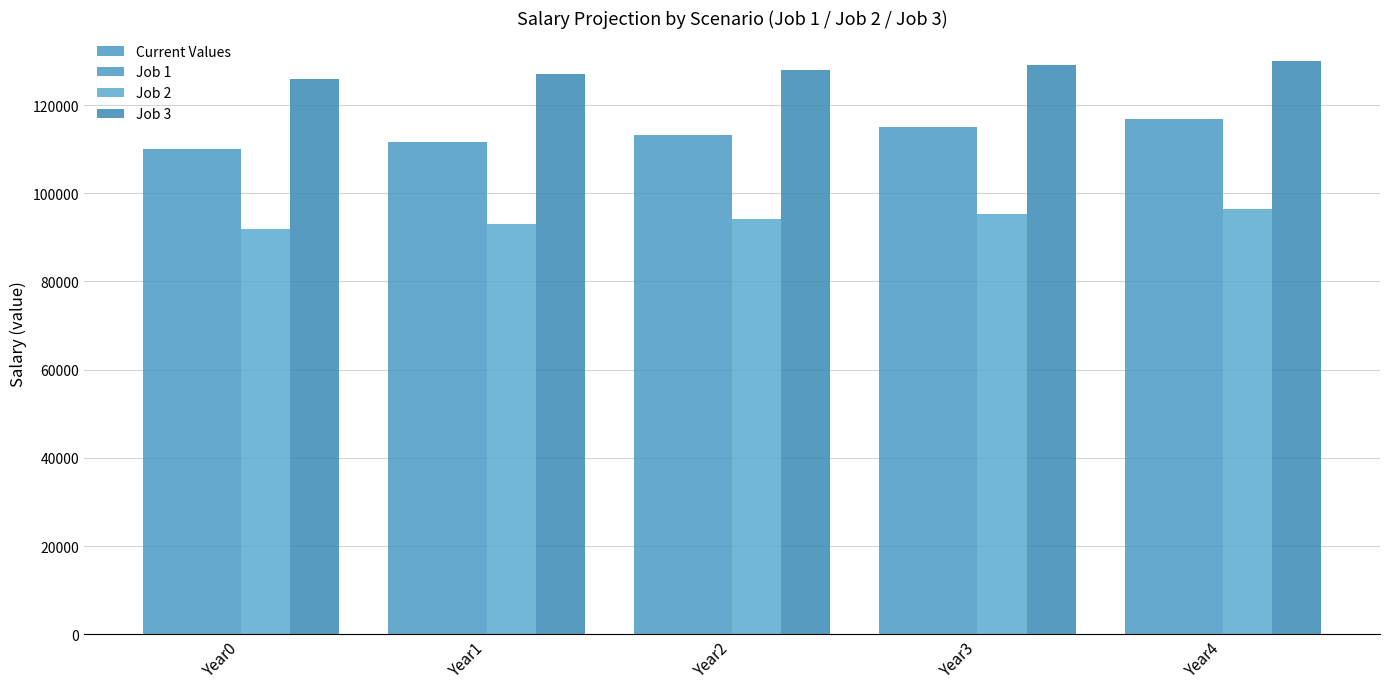

How many bars are there in each group?

4